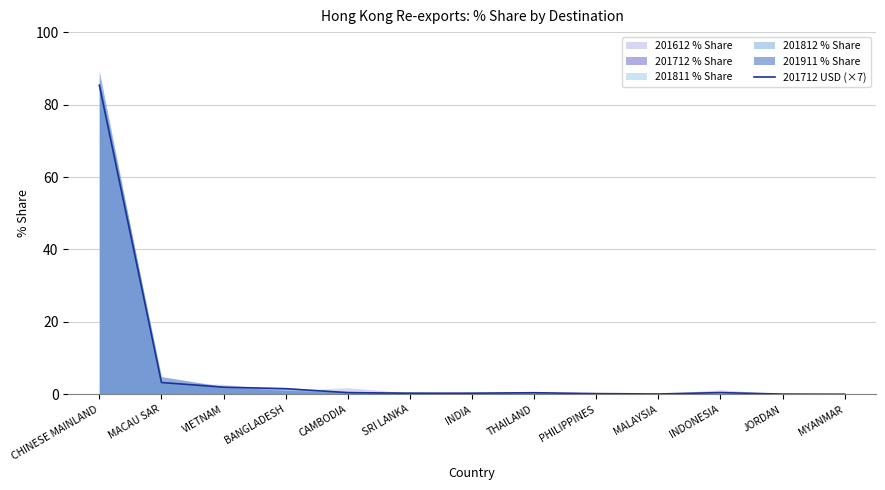

What position from the right is THAILAND?

6